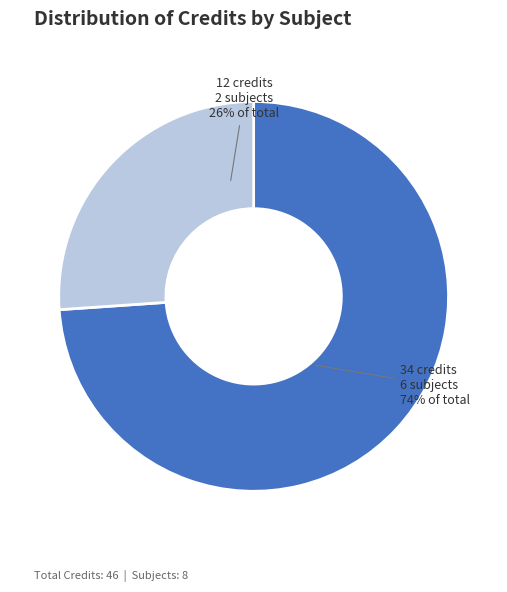

Is there any slice that represents more than half of the pie?

Yes